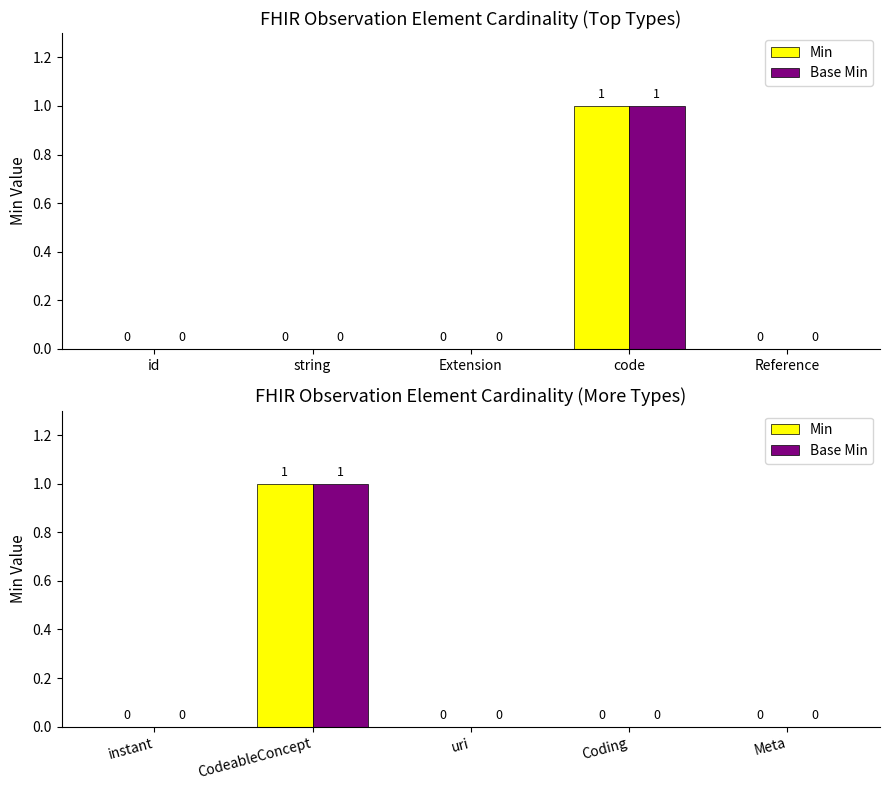

Which has a higher value, uri or instant?

uri